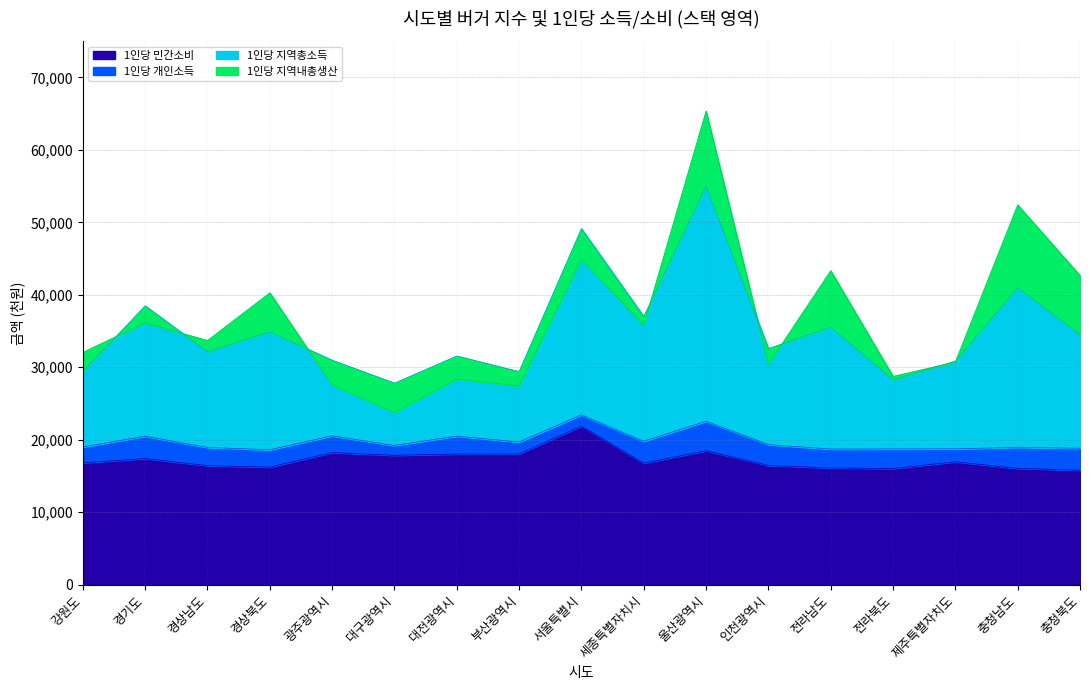

Which category has the lowest value across all series?

충청북도